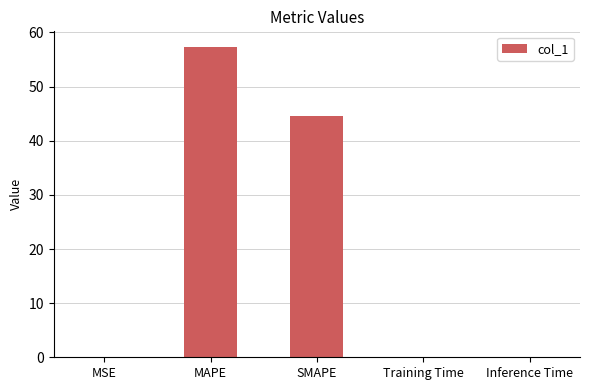

Where is the data nearest to the value 28?

SMAPE